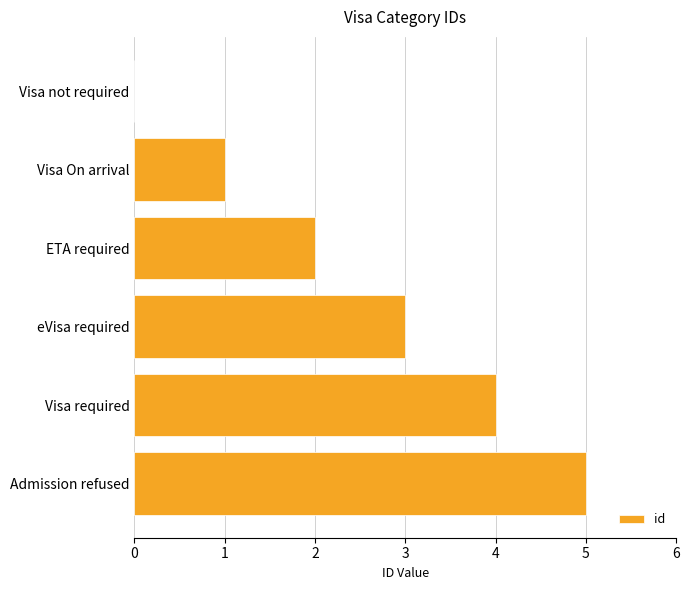

What is the approximate value at Visa required?

4